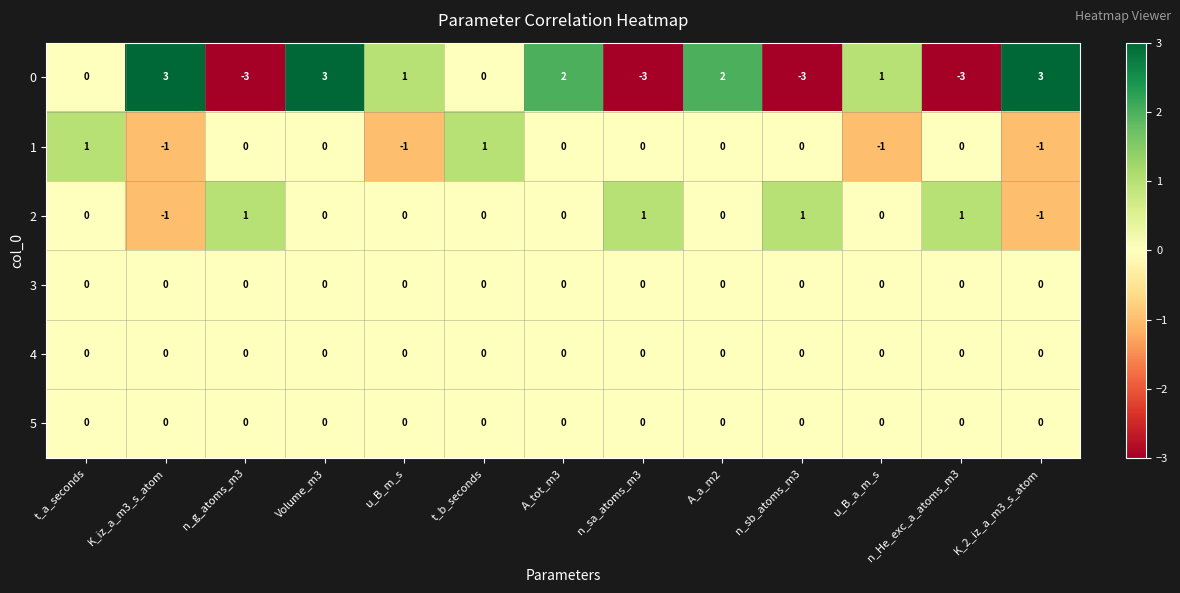

What is the sum of the 0 values at n_sa_atoms_m3 and n_sb_atoms_m3?

-6